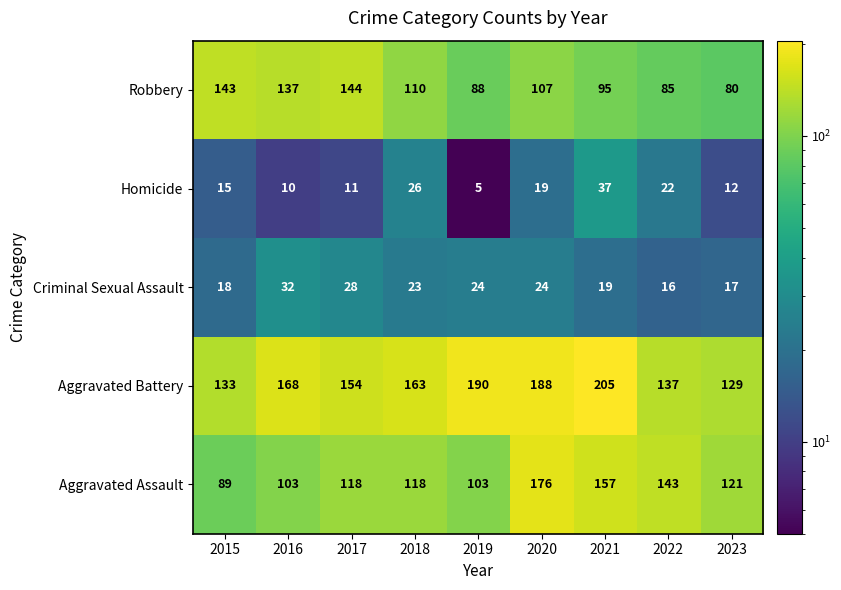

True or false: Aggravated Assault has a value of 149 at 2015.

False